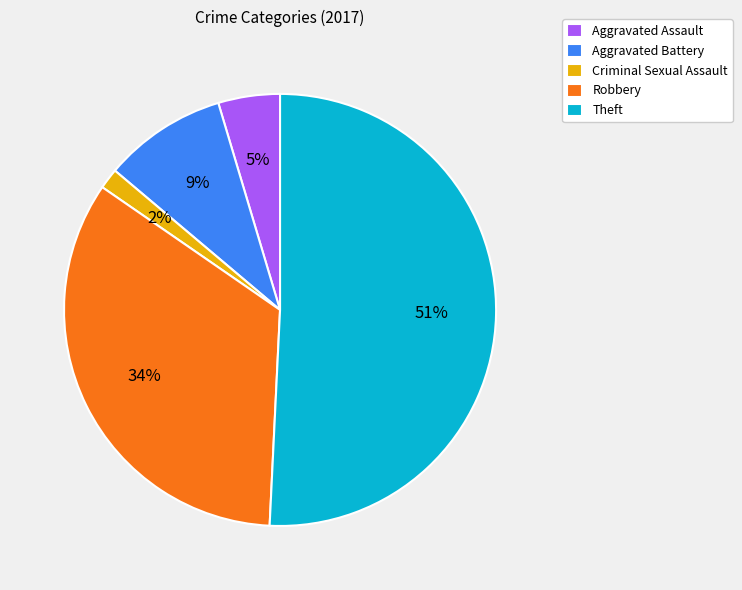

Does any single category account for the majority?

Yes